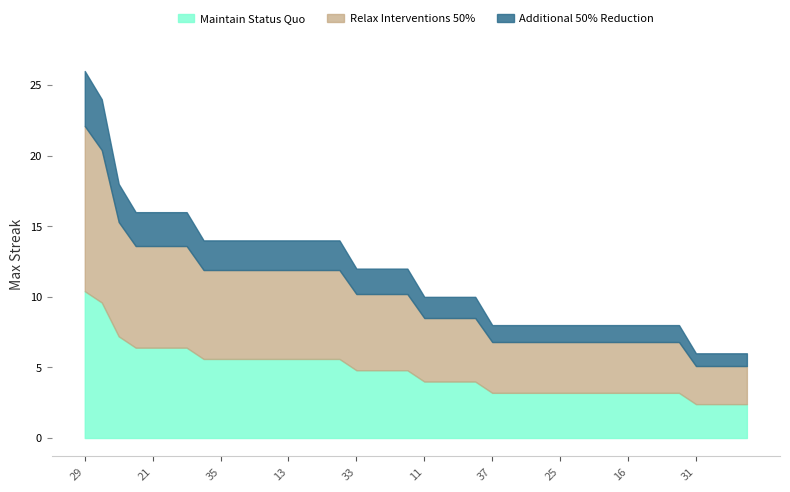

Between 38 and 34, which is larger?

38